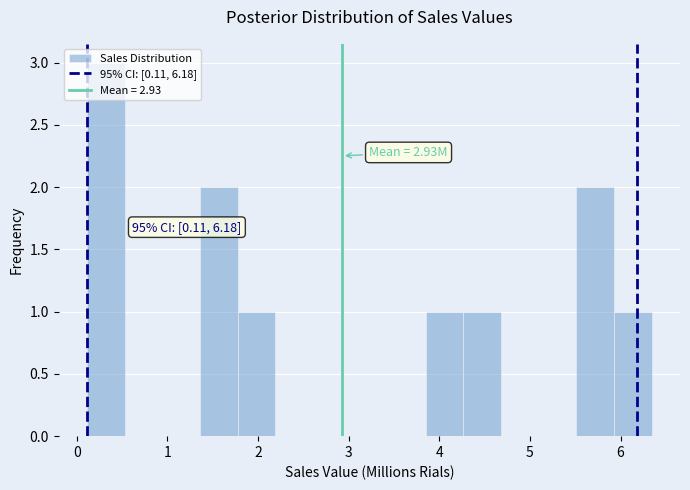

Over which range of the x-axis is the bar tallest?

0.1 to 0.5